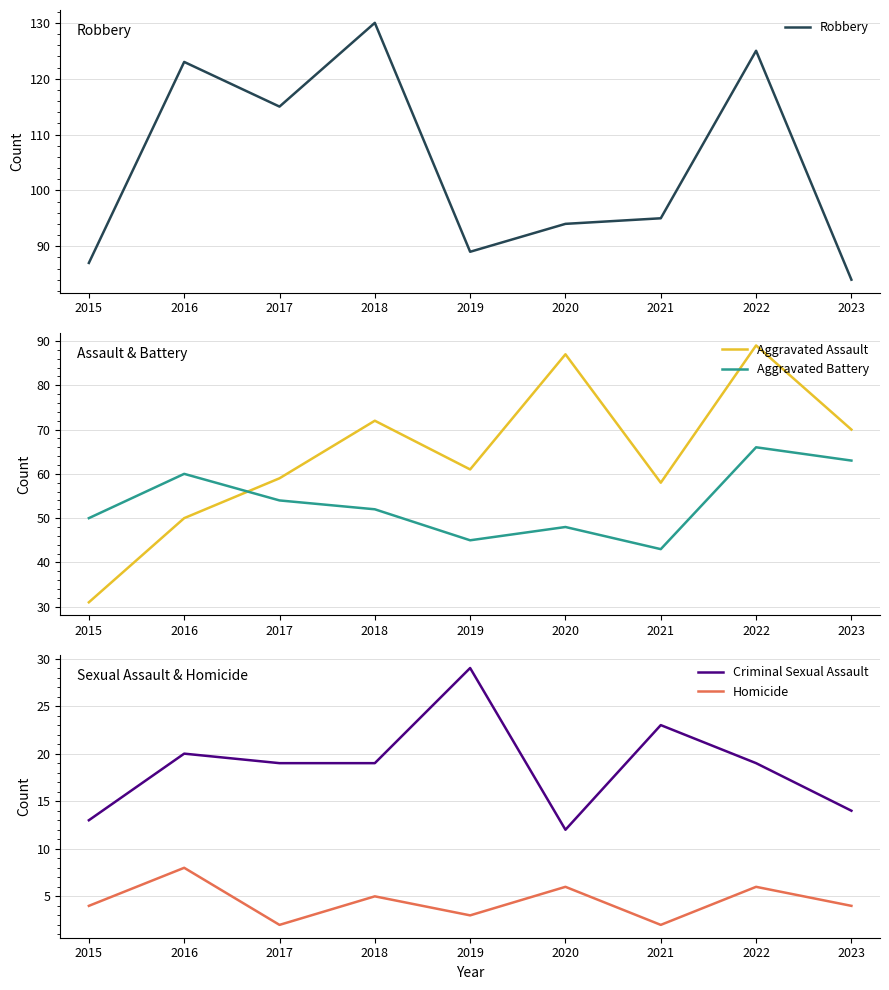

Does the chart display data point markers on the line(s)?

No